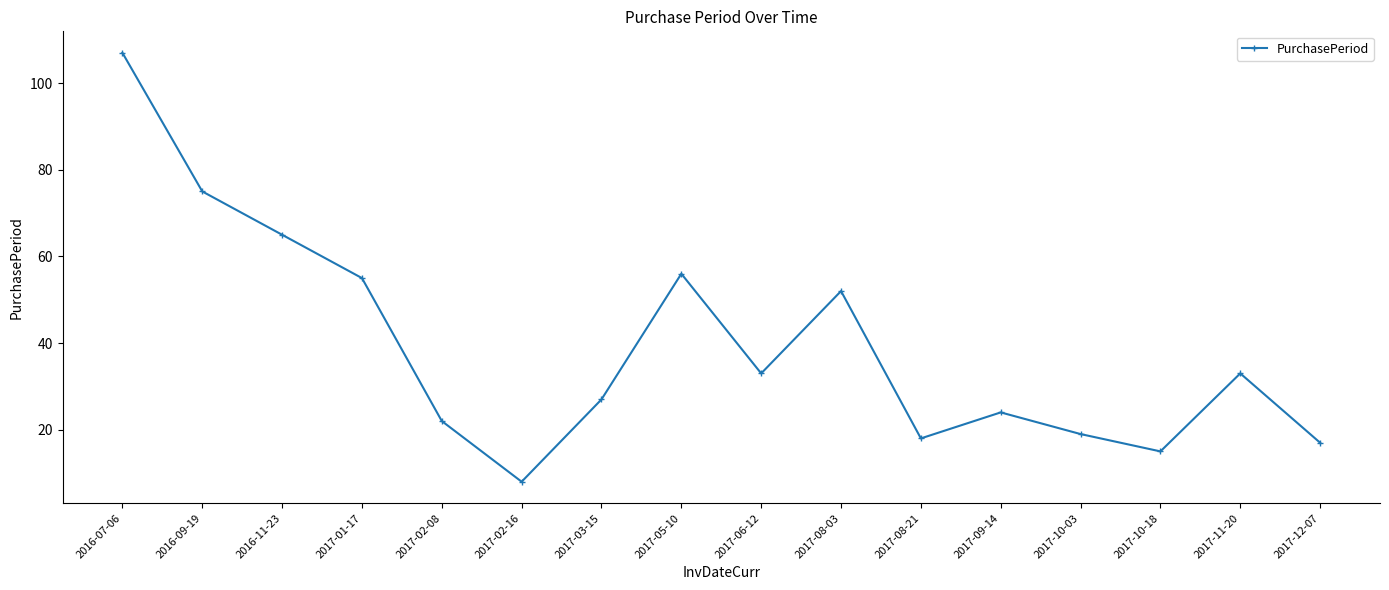

At which category does the chart reach its peak across all series?

2016-07-06